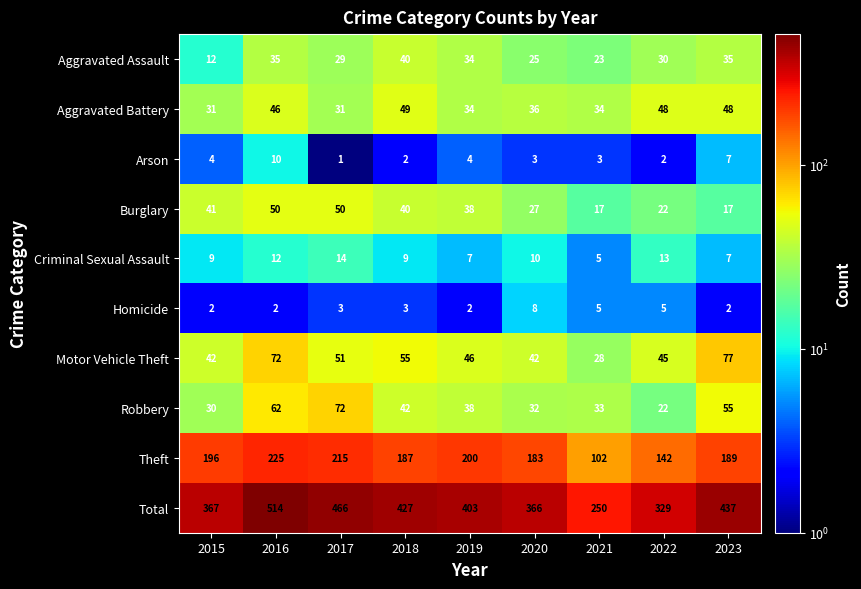

Which series has the largest range (max minus min)?

Total